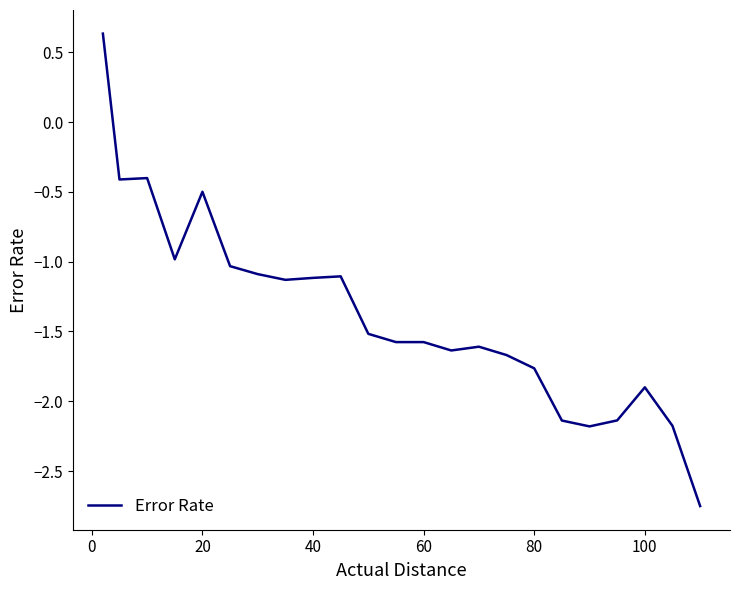

What is the maximum value shown in the chart?

0.6